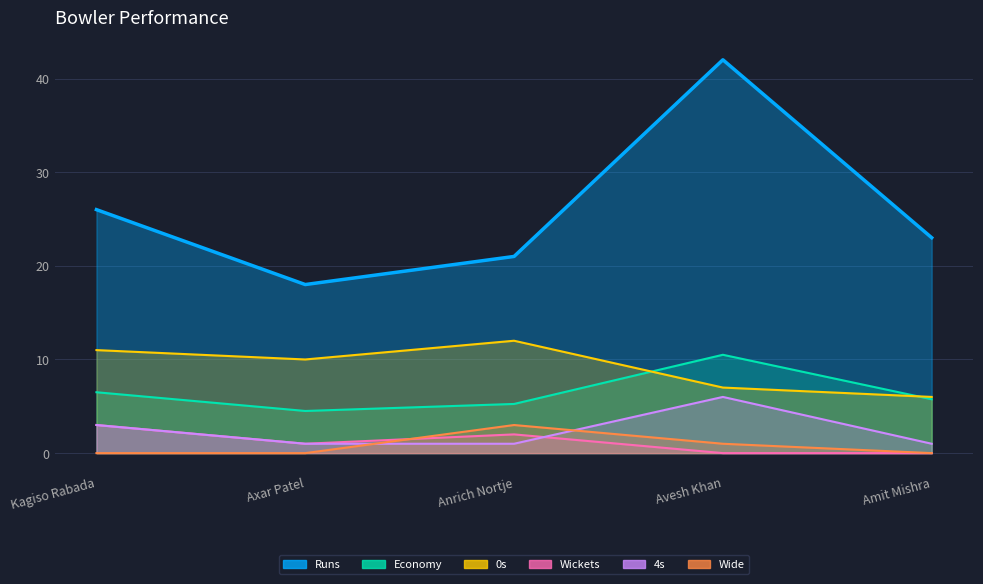

The 4s series shows 0.6 at Anrich Nortje. True or false?

False